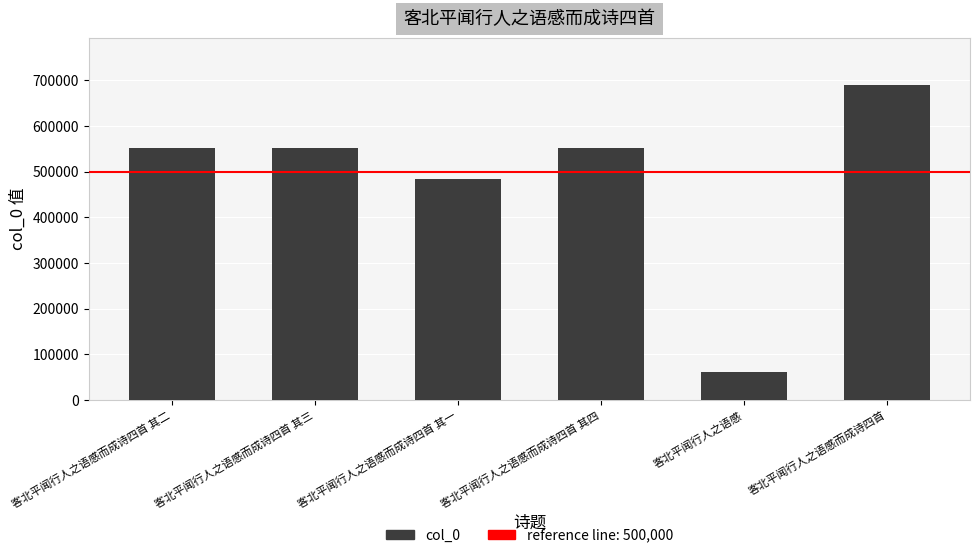

What is the change in value from 客北平闻行人之语感而成诗四首 其三 to 客北平闻行人之语感而成诗四首?

+137219